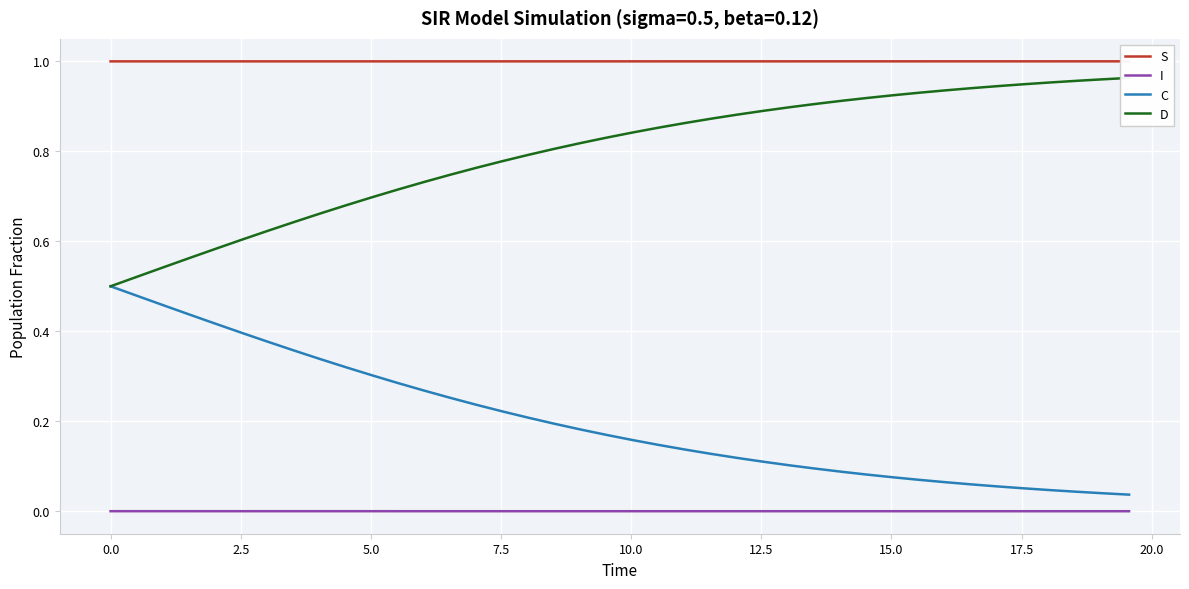

True or false: C and I intersect in this chart.

False